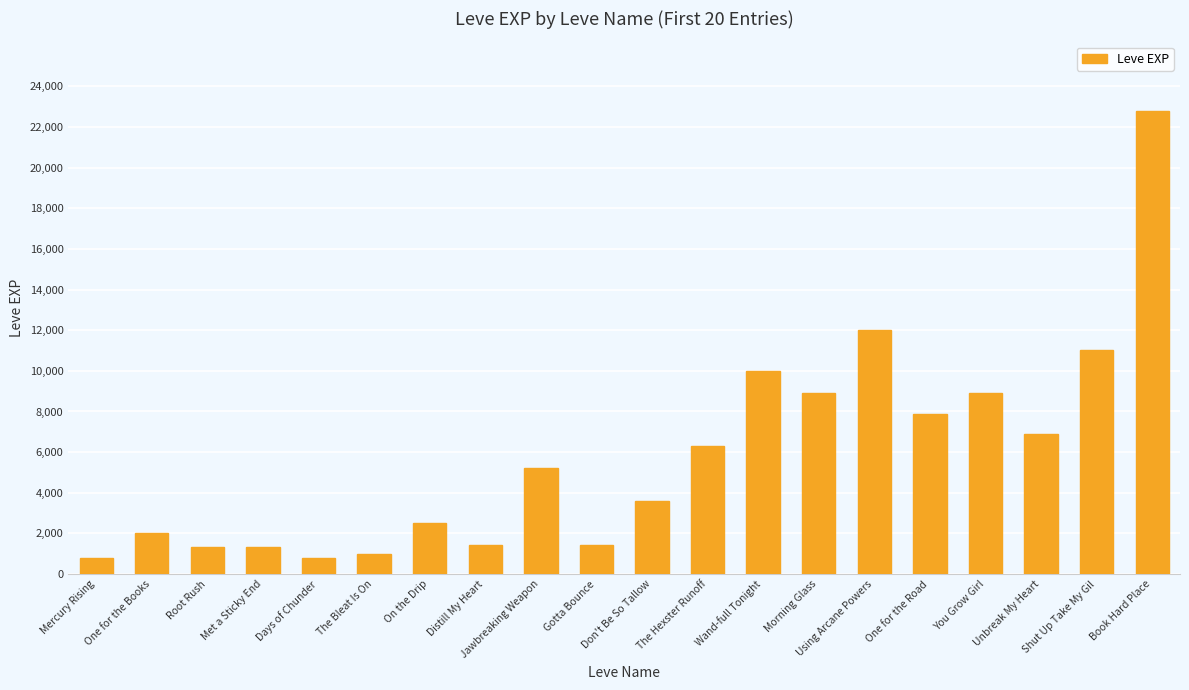

Read the value at Met a Sticky End.

1330